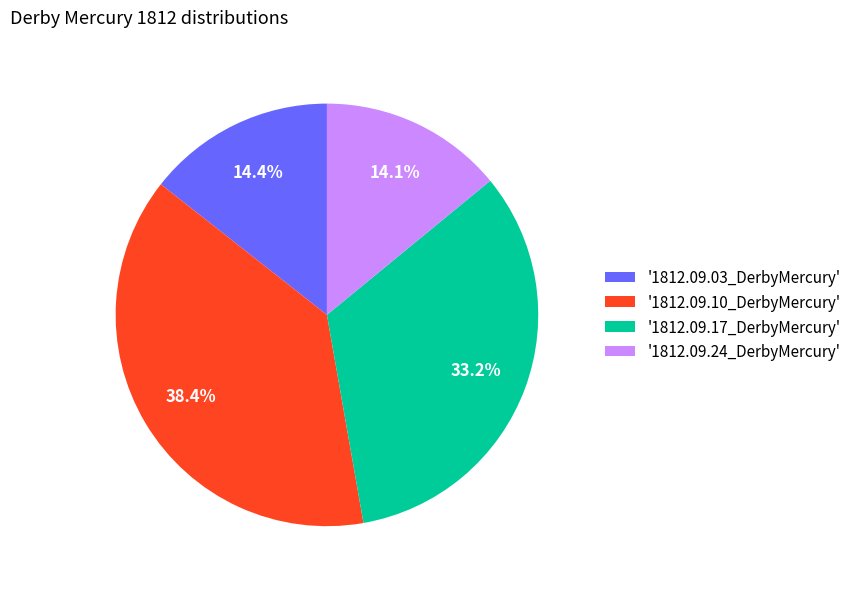

Combined, do '1812.09.10_DerbyMercury' and '1812.09.17_DerbyMercury' account for over 50%?

Yes